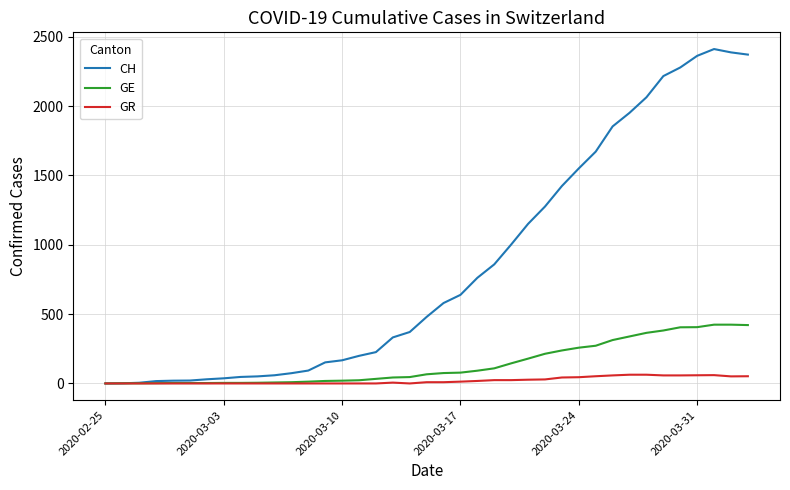

What is the greatest value displayed?

2412